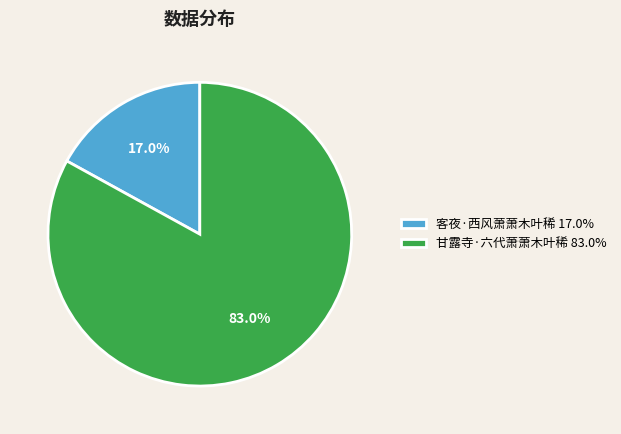

Which slice represents more than half of the pie?

甘露寺·六代萧萧木叶稀